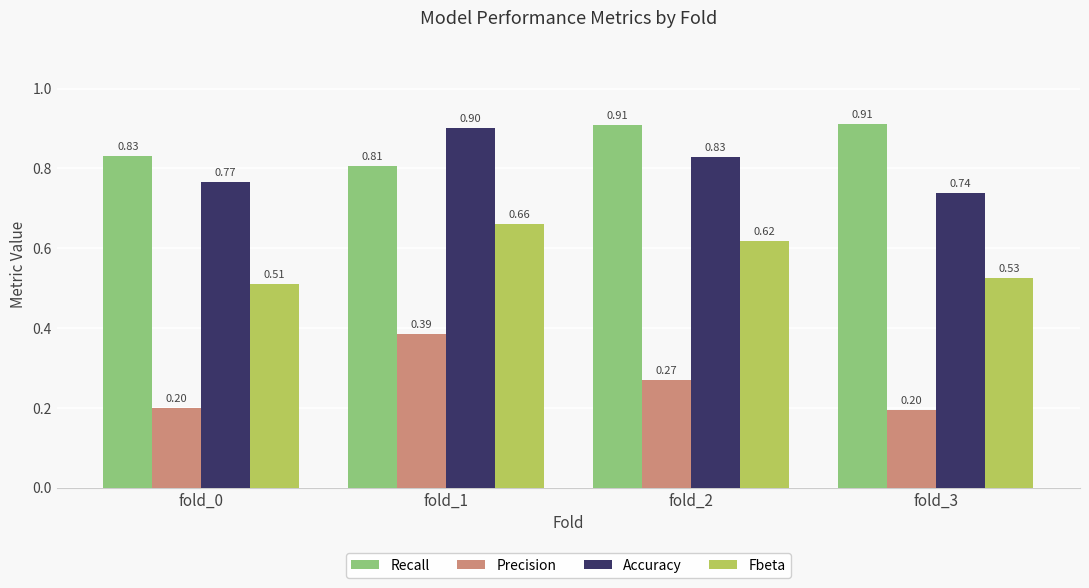

What is the minimum value shown in the chart?

0.2